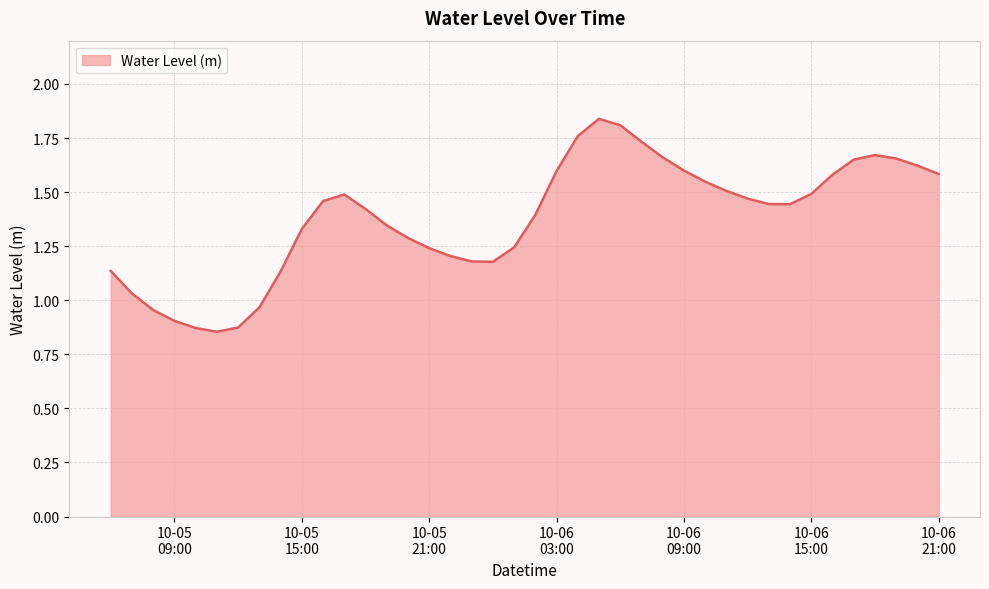

What is the sum of all values?

55.2